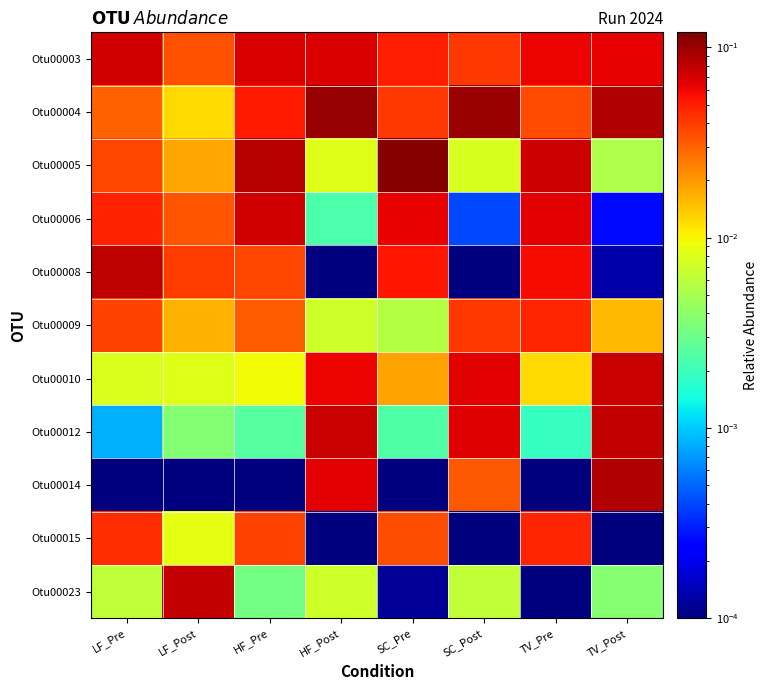

At SC_Post, list the series in order from smallest to largest.

Otu00015, Otu00008, Otu00006, Otu00023, Otu00005, Otu00014, Otu00009, Otu00003, Otu00010, Otu00012, Otu00004